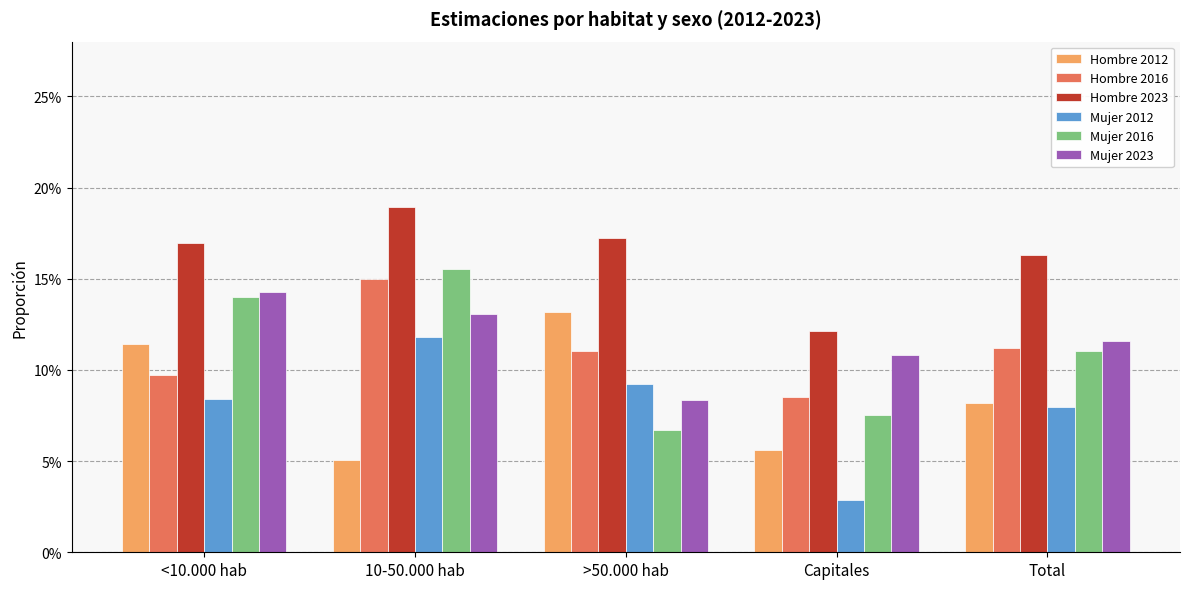

What are all the series names shown in the legend?

Hombre 2012, Hombre 2016, Hombre 2023, Mujer 2012, Mujer 2016, Mujer 2023